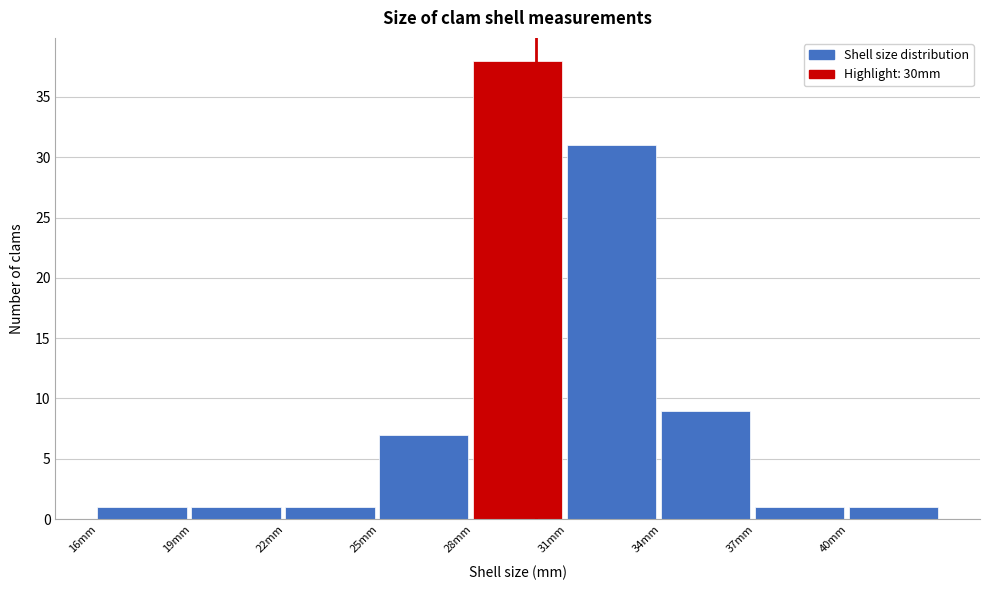

Reading left to right, transcribe this chart: for each bar, give the range it covers on the x-axis and its height. The values are not printed on the chart, so give them approximately, as read against the axis.

16 to 19: 1
19 to 22: 1
22 to 25: 1
25 to 28: 7
28 to 31: 38
31 to 34: 31
34 to 37: 9
37 to 40: 1
40 to 43: 1